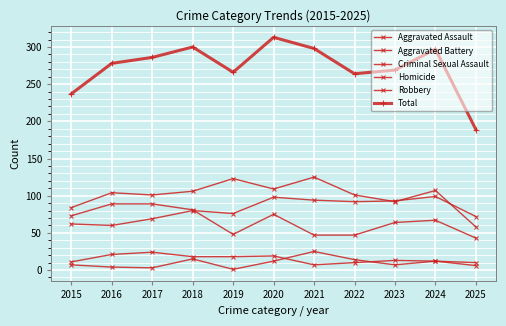

The Robbery series shows 94 at 2024. True or false?

False